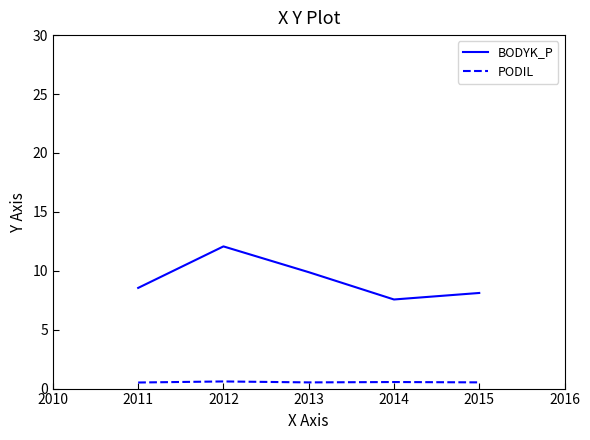

Which label corresponds to the largest value in the chart?

2012